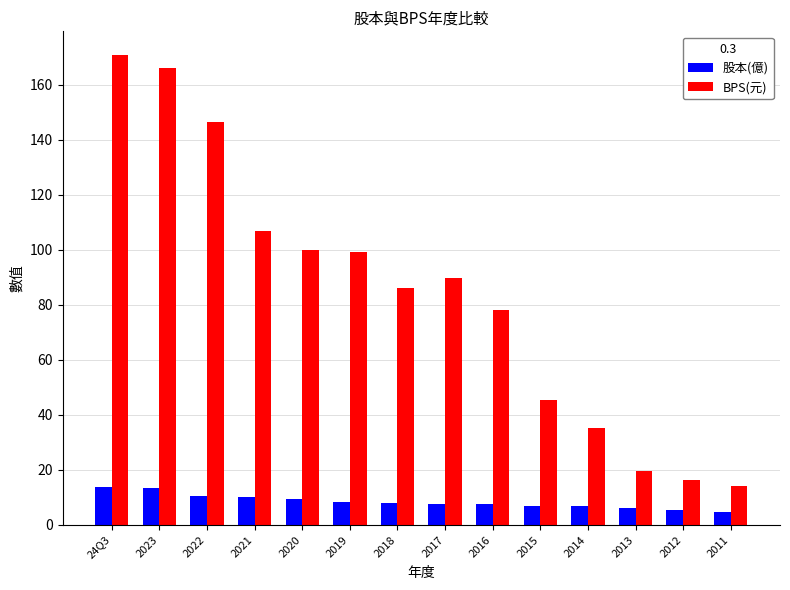

At which label does BPS(元) reach its peak?

24Q3